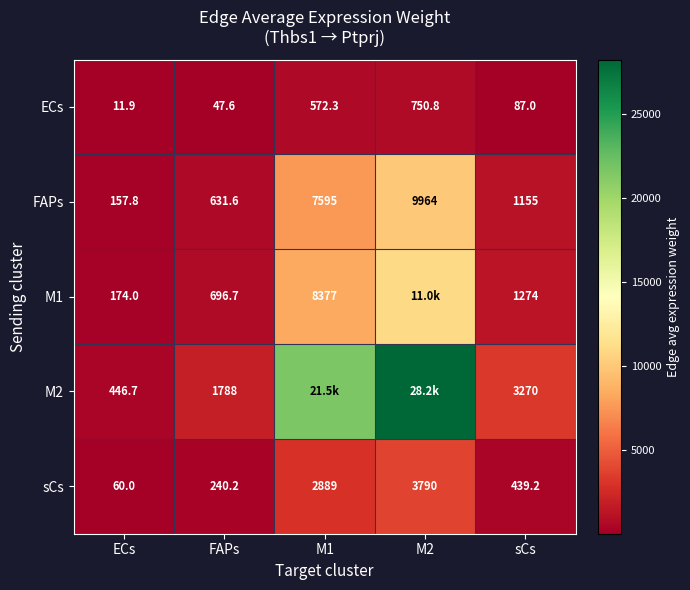

Which category has the lowest value in the sCs series?

ECs